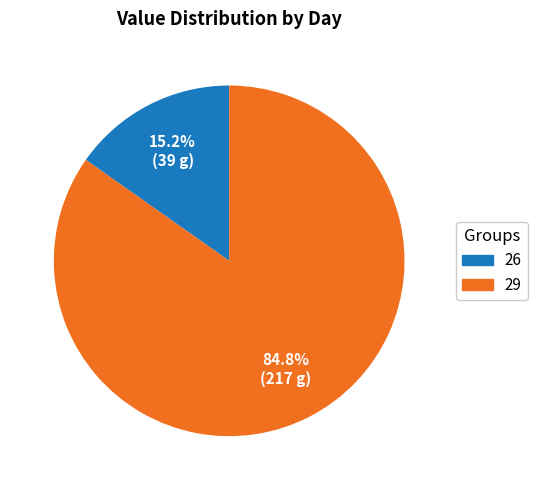

Which category has the smallest portion of the pie?

26